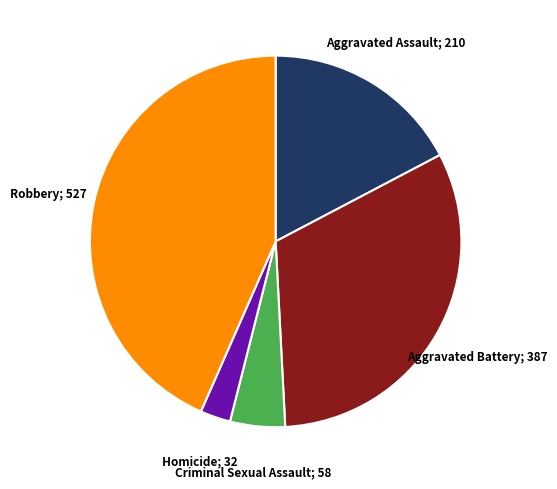

Does any single category account for the majority?

No